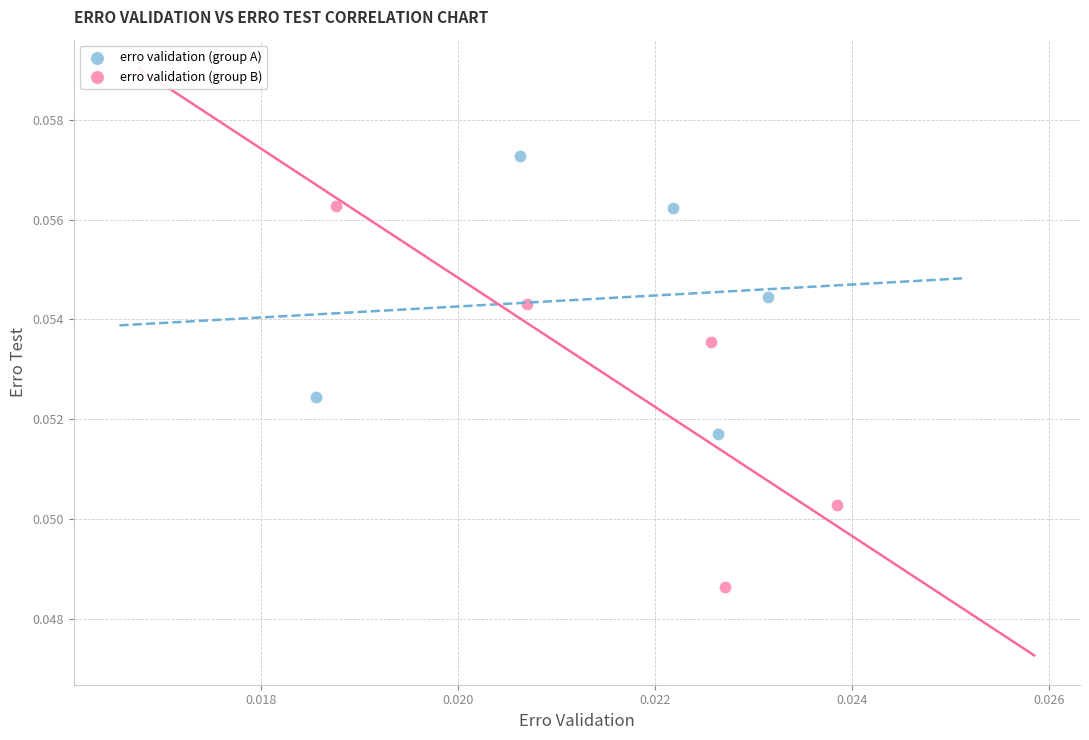

Which series contains the lowest Y value?

erro validation (group B)